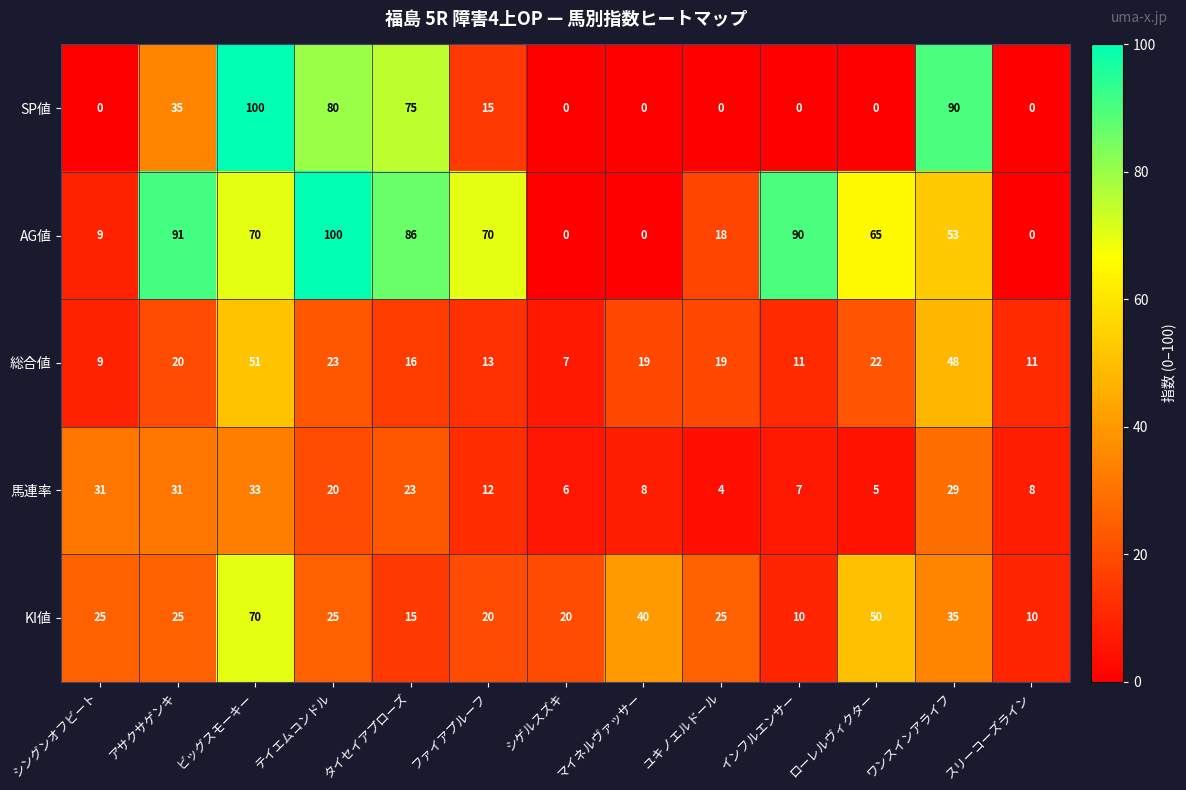

At which category is the sum across all series the highest?

ビッグスモーキー